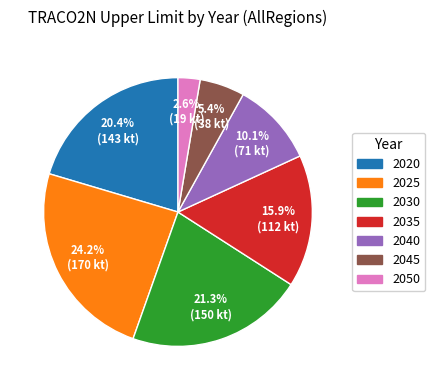

Is it true that 2045 is 1% of the pie?

False